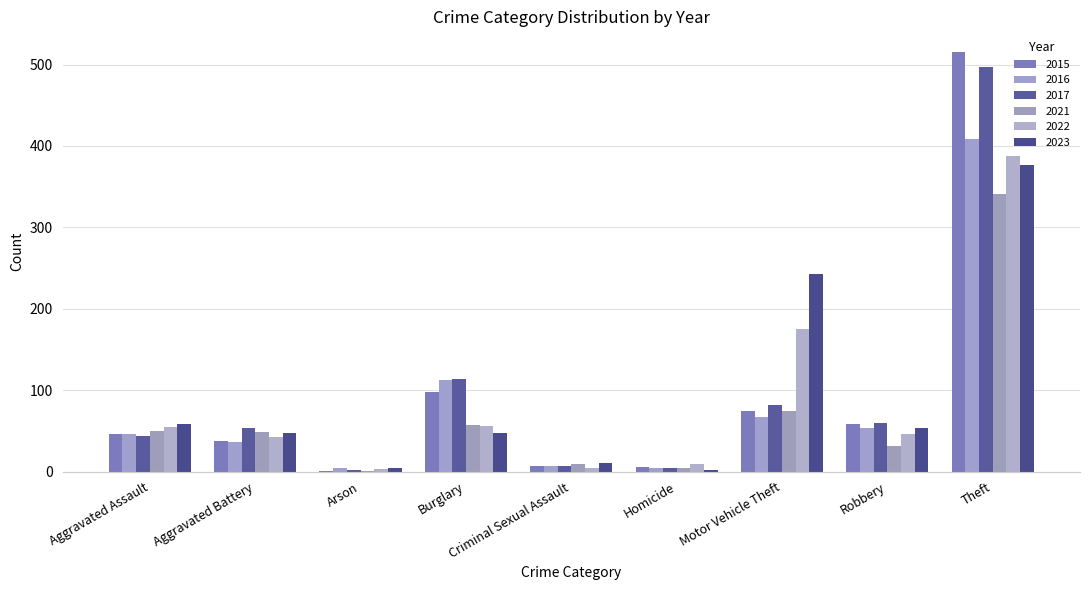

At which category is the sum across all series the highest?

Theft